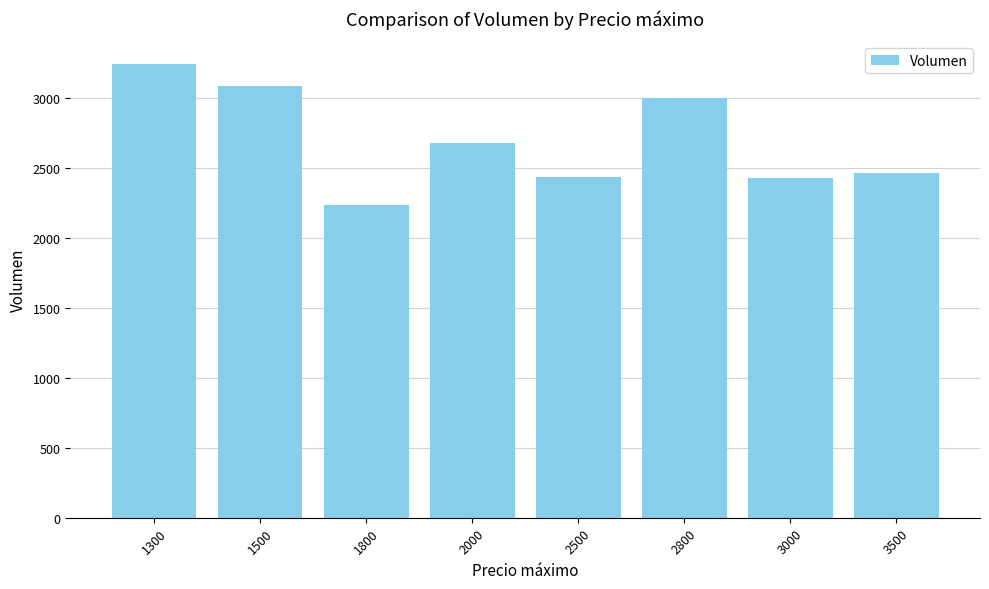

What is the average value?

2699